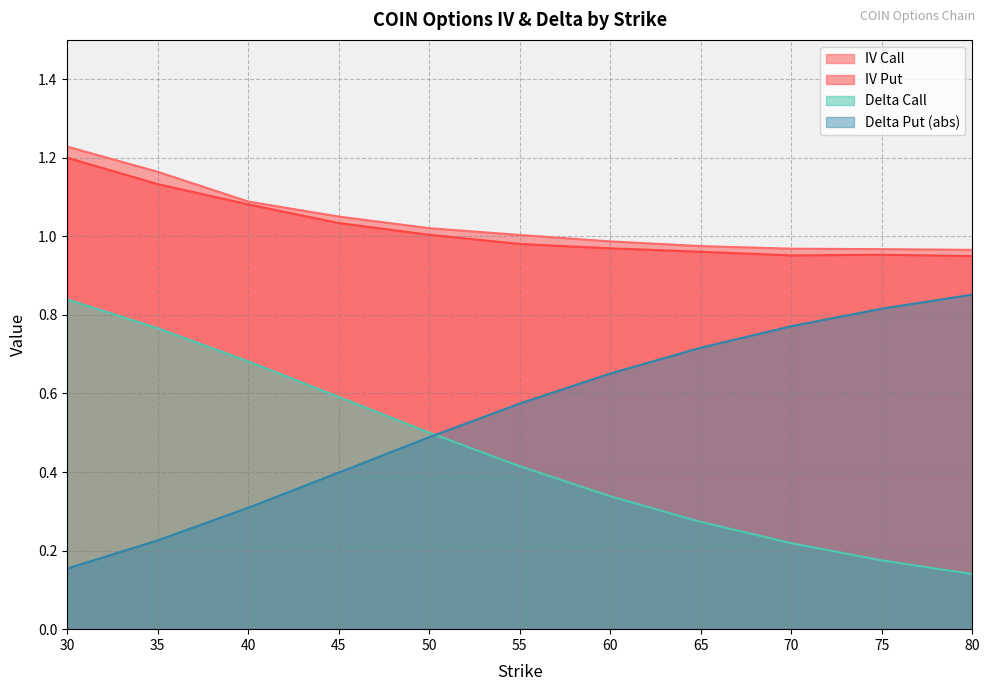

Does the chart have visible grid lines?

Yes